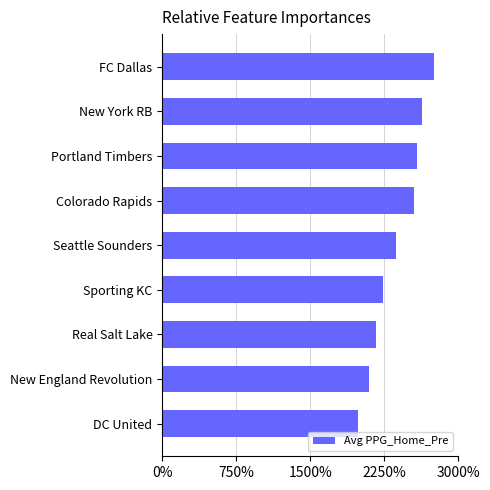

Rank the categories by value from lowest to highest.

DC United, New England Revolution, Real Salt Lake, Sporting KC, Seattle Sounders, Colorado Rapids, Portland Timbers, New York RB, FC Dallas